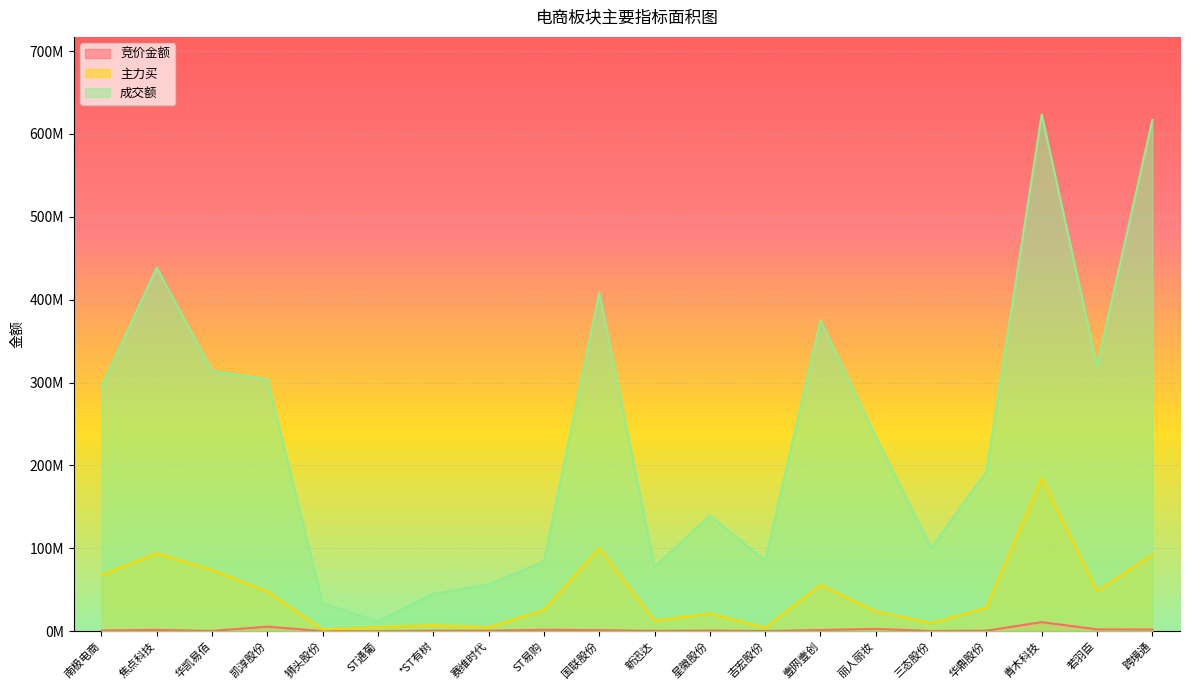

What are all the series names shown in the legend?

竞价金额, 主力买, 成交额